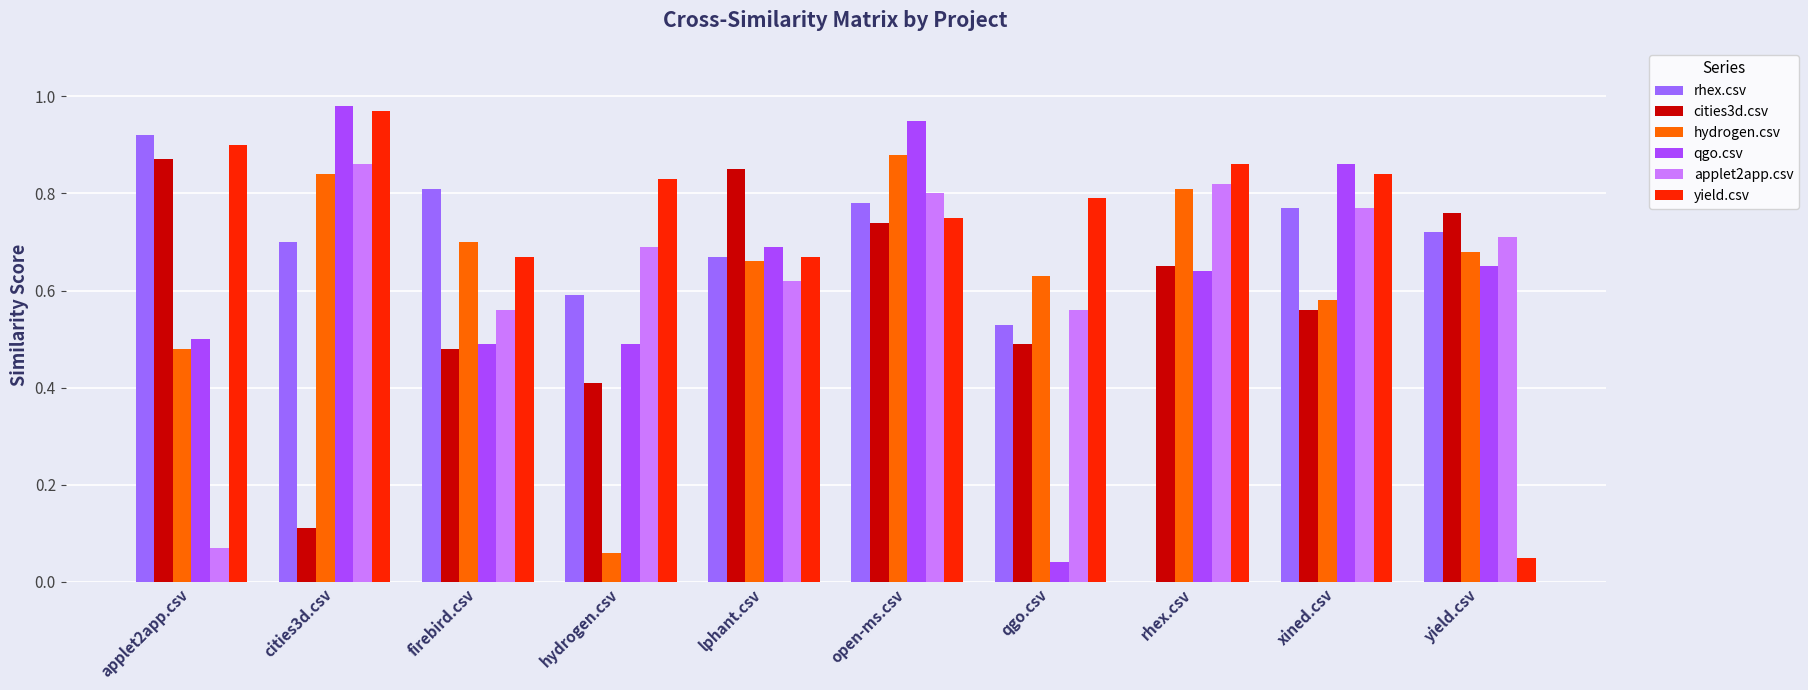

How many distinct data groups are displayed?

6